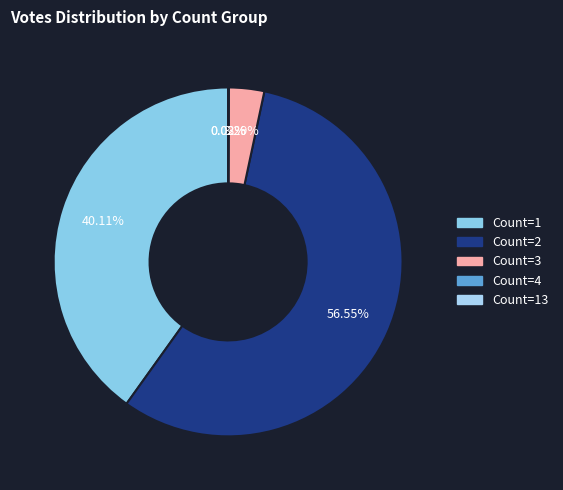

To the nearest percent, what is the average slice percentage?

20%